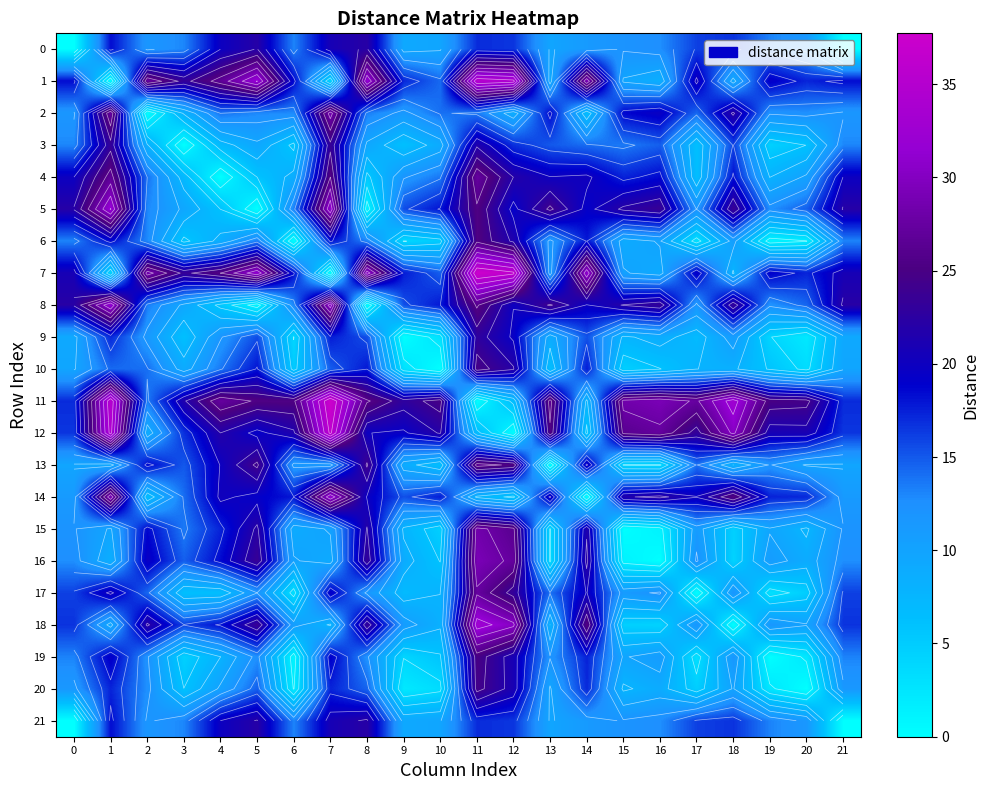

True or false: 13 has a value of 1.0 at 15.

False